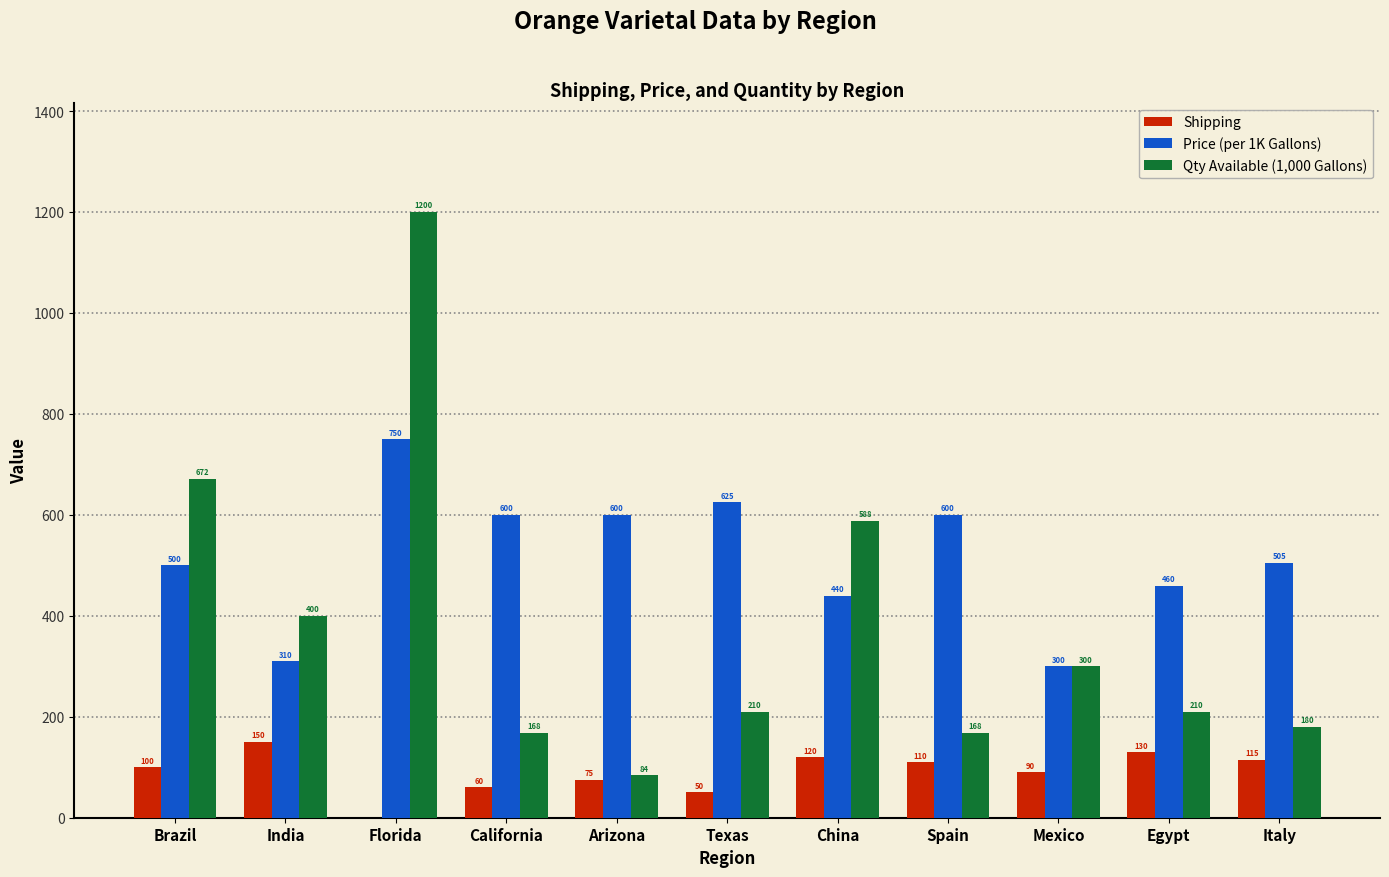

Is it true that Qty Available (1,000 Gallons) equals 180 at Italy?

True